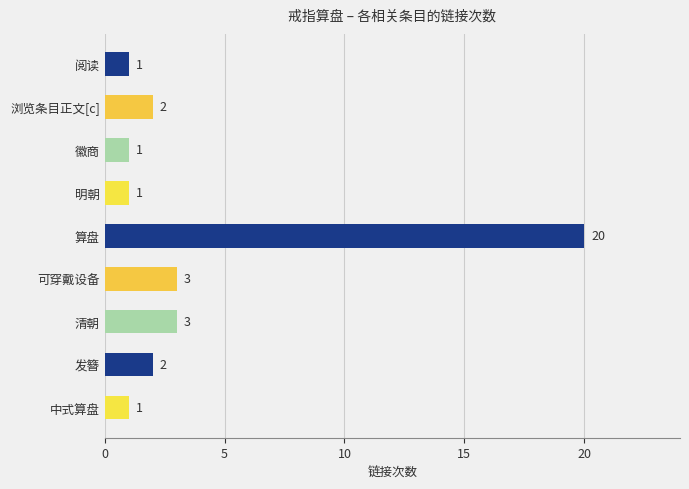

What is the minimum value shown in the chart?

1